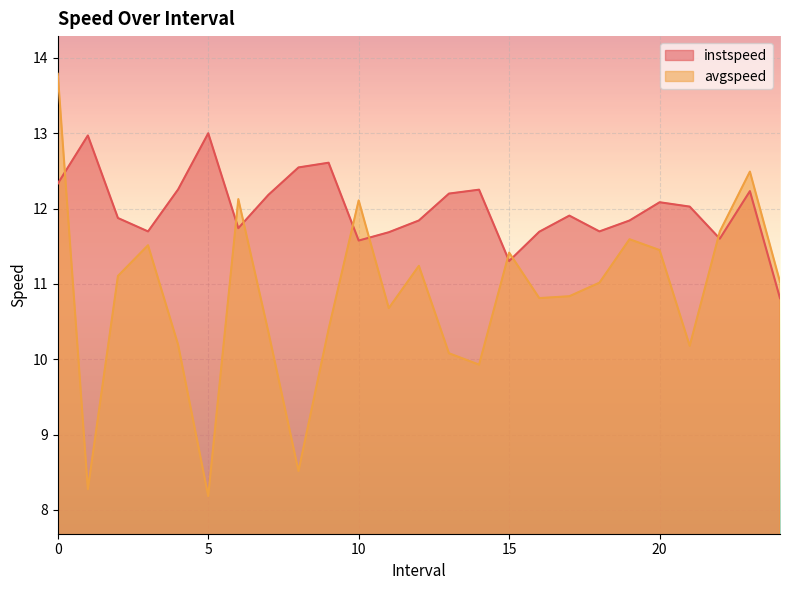

Rank the series at 14.0 from highest to lowest value.

instspeed, avgspeed